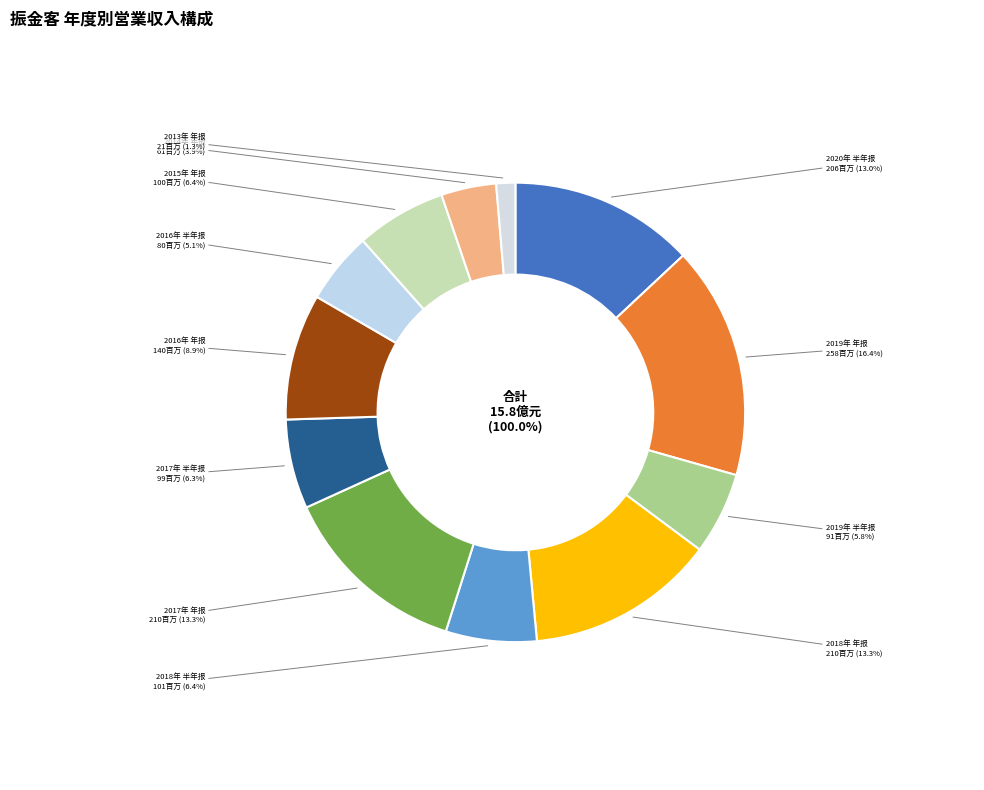

What is the change in value from 2019年 年报 to 2013年 年报?

-237252665.0